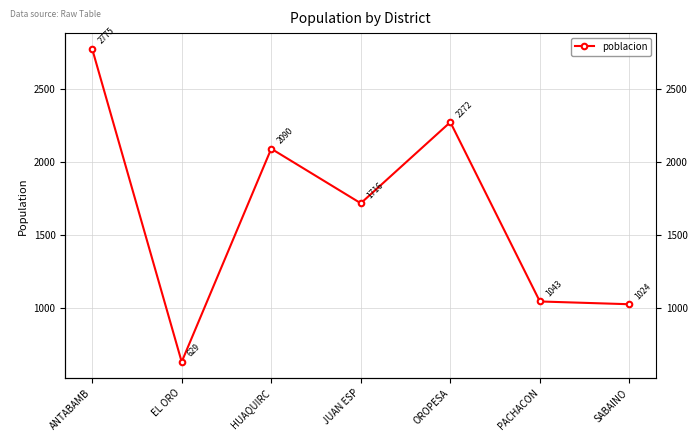

True or false: the data shows 1774 at ANTABAMB.

False